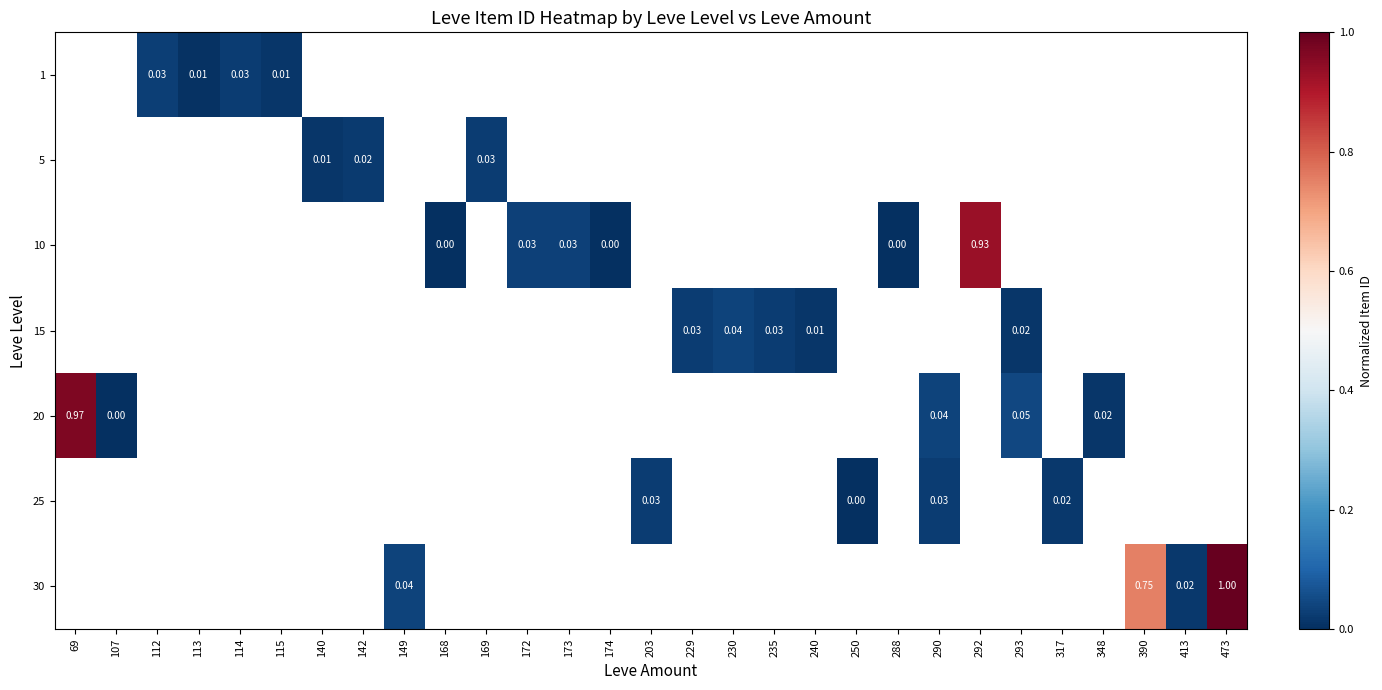

Where is 20 nearest to the value 0?

107